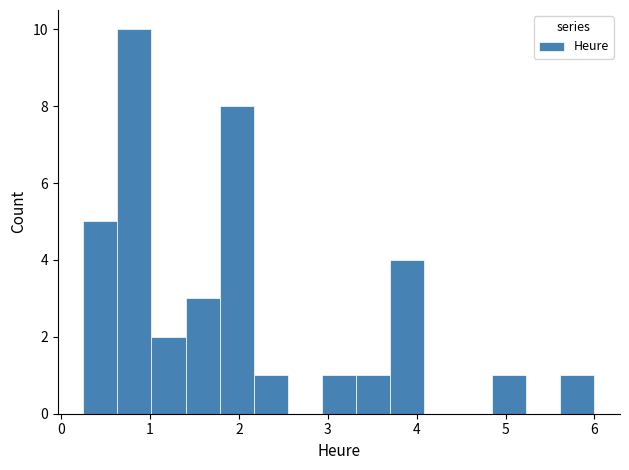

Read against the x-axis, roughly where is the centre of the tallest bar?

0.8